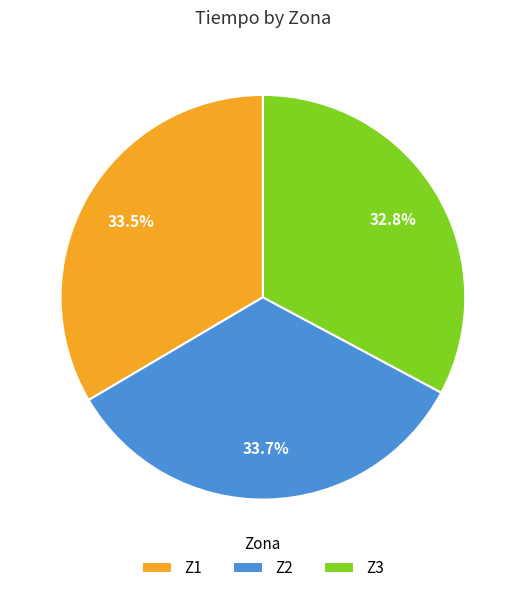

What percentage is NOT represented by Z2?

66.3%